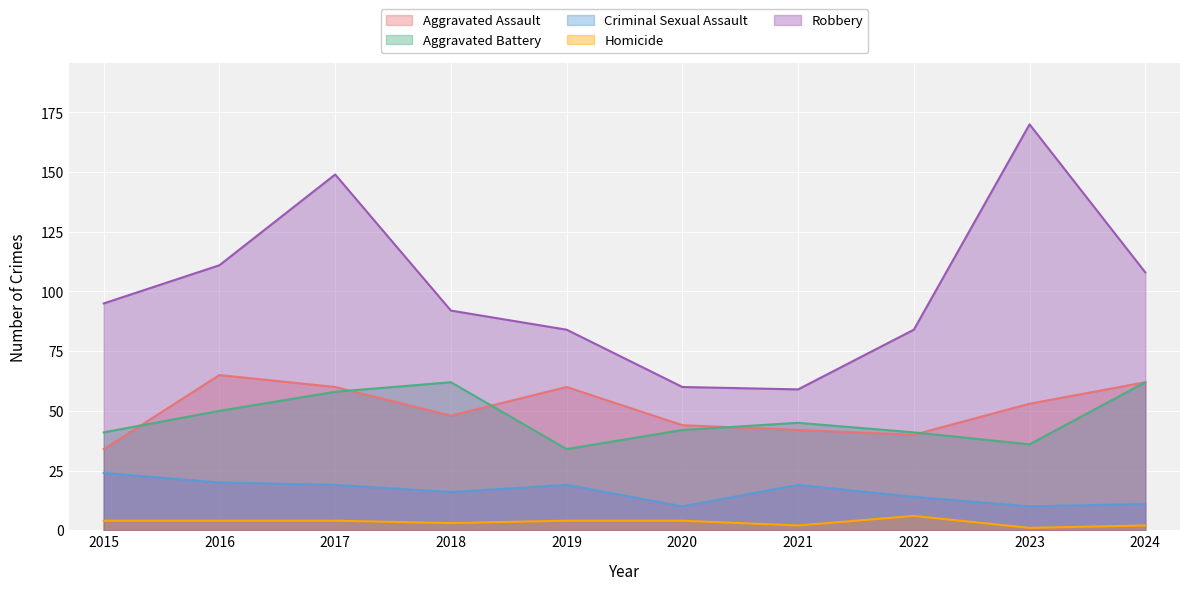

After their last crossing, which series has the higher values: Aggravated Assault or Aggravated Battery?

Aggravated Assault